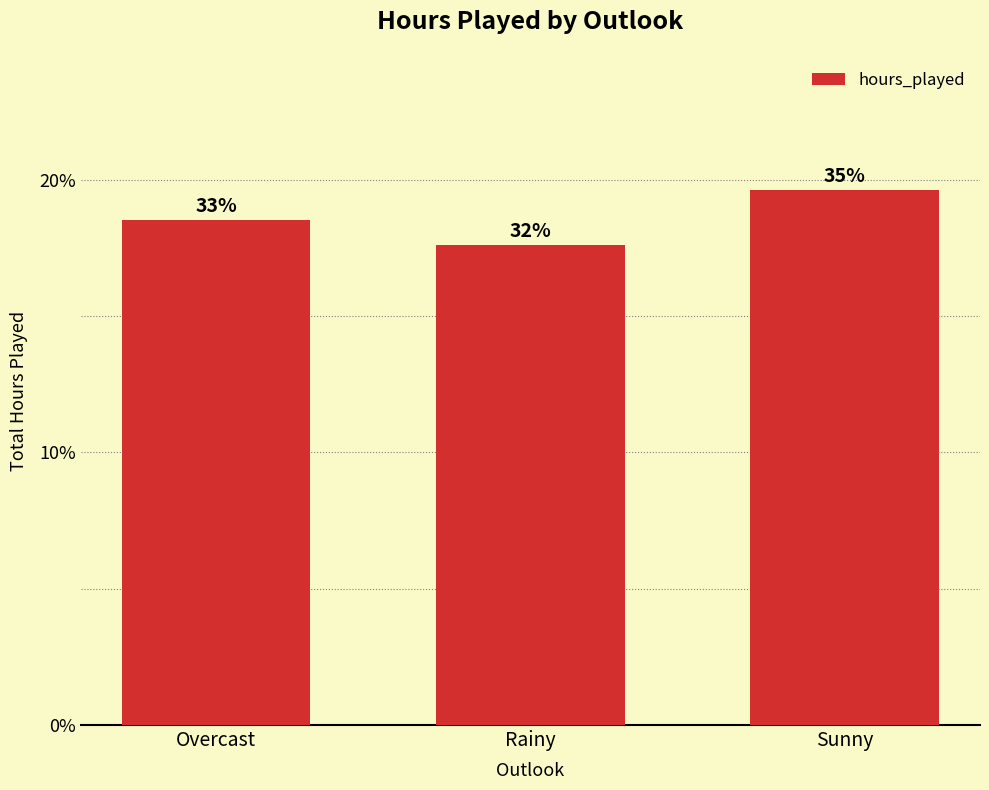

The chart shows a value of 272 at Rainy. True or false?

False